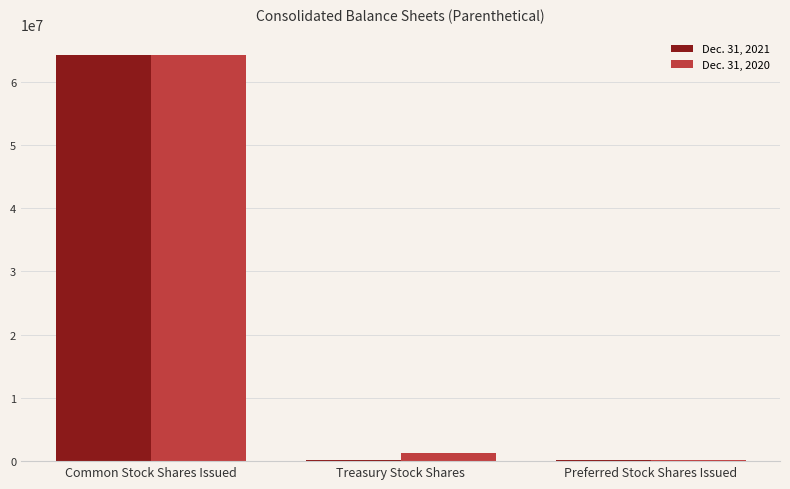

Is it true that Dec. 31, 2021 equals 64236306 at Common Stock Shares Issued?

True